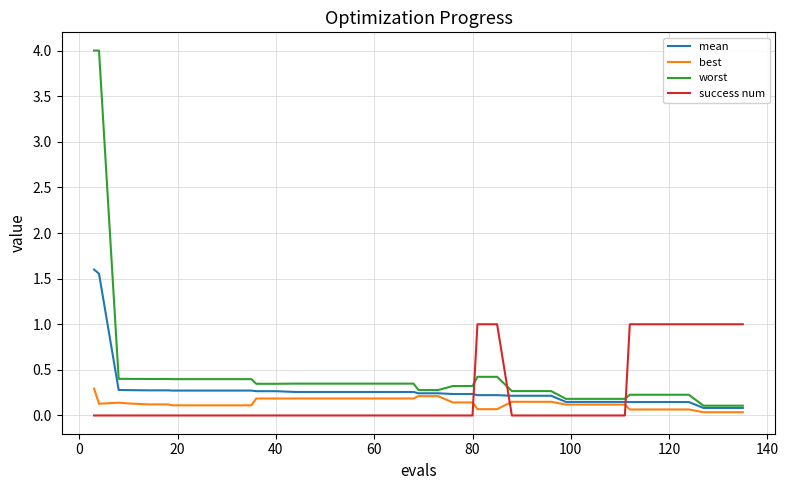

Which series has the largest range (max minus min)?

worst